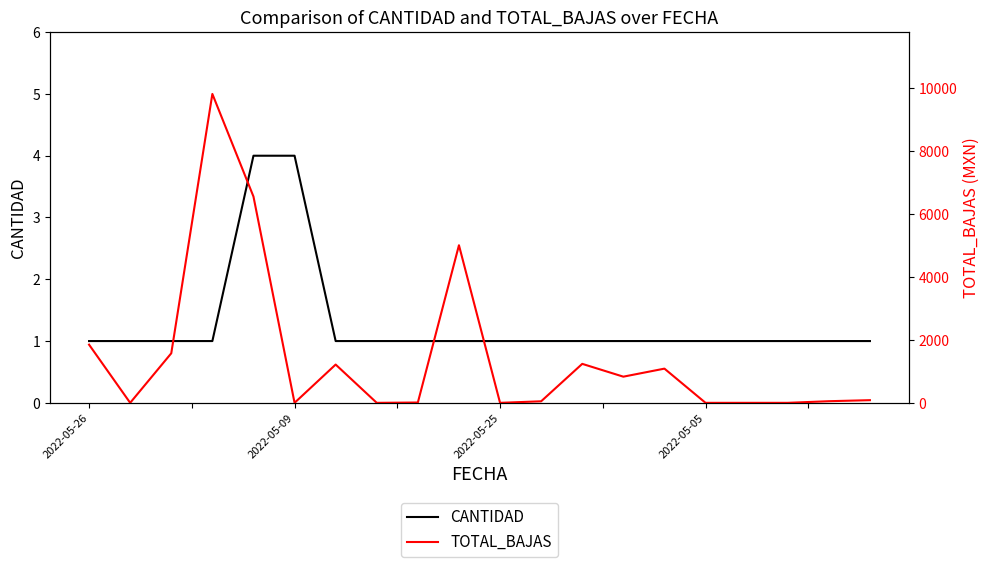

After their last crossing, which series has the higher values: CANTIDAD or TOTAL_BAJAS?

TOTAL_BAJAS